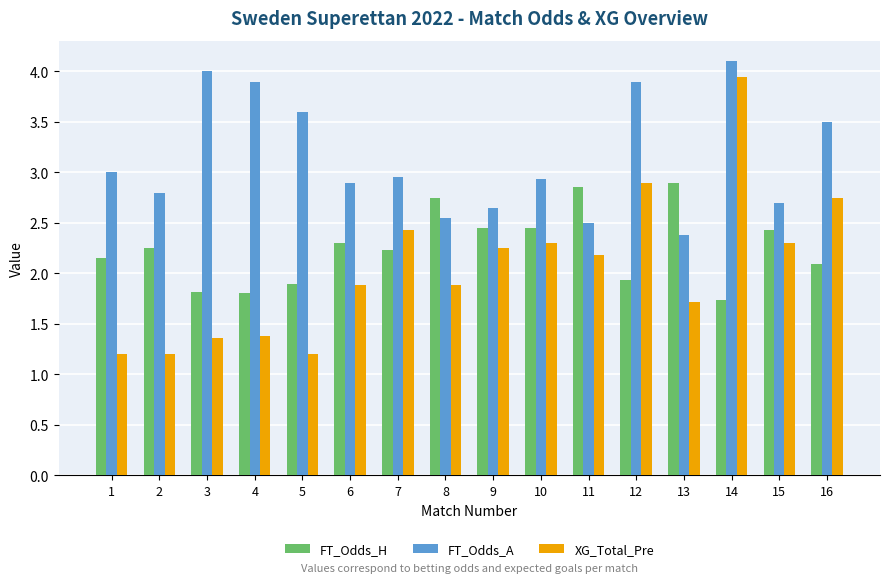

Is the value of XG_Total_Pre at 8 greater than the value of FT_Odds_A at 9?

No